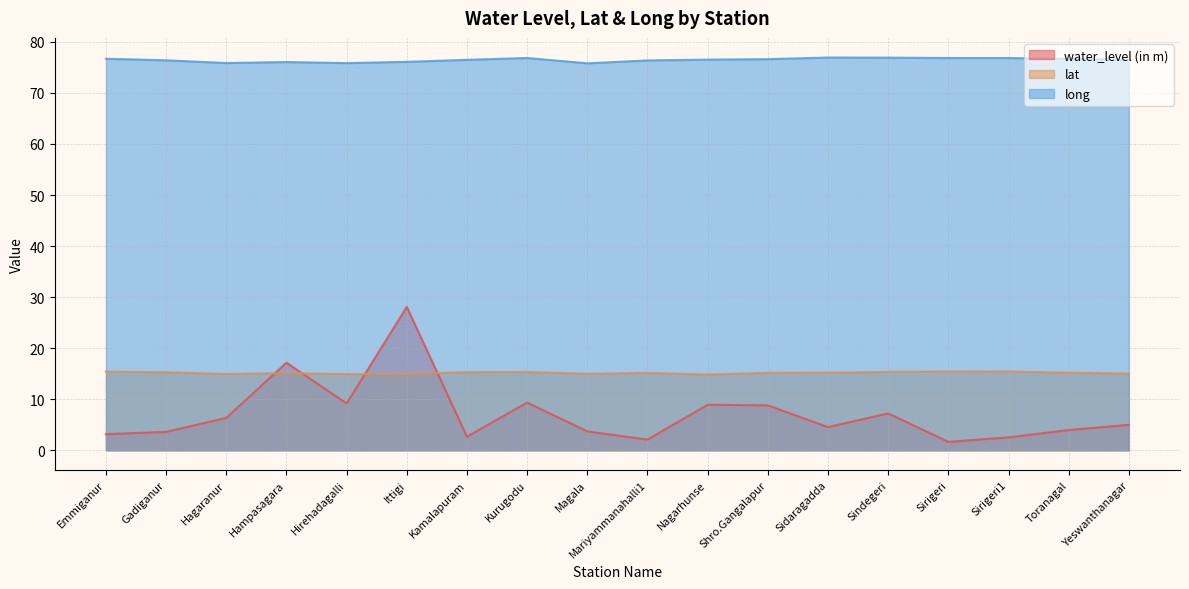

At which category does lat reach its first local valley?

Hagaranur